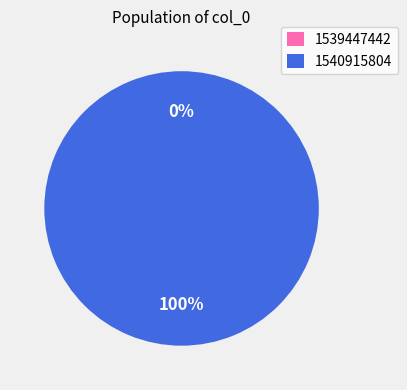

To the nearest percent, what is the average slice percentage?

50%